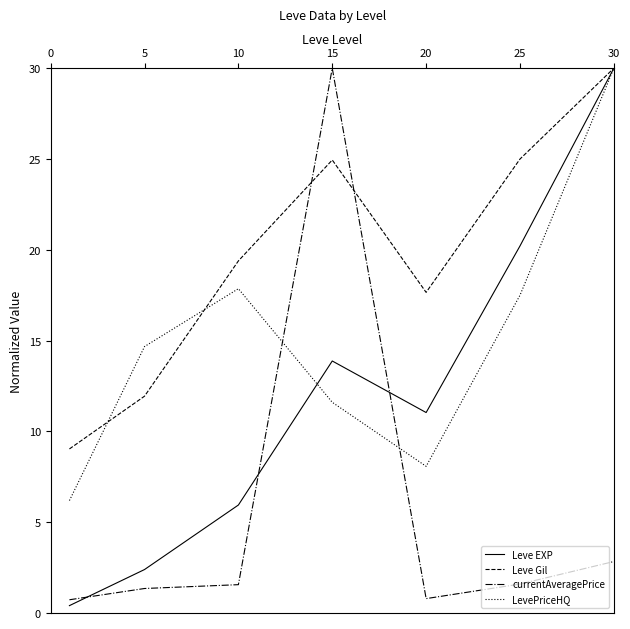

True or false: Leve Gil has more than 2 interior local peaks.

False